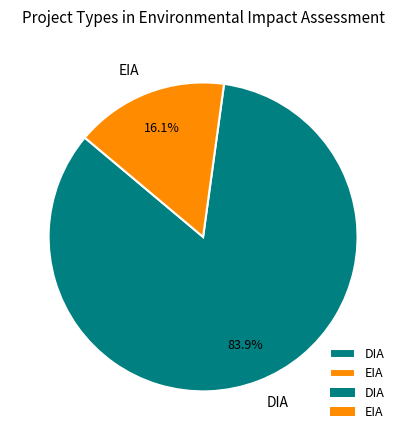

Does EIA account for over 50% of the chart?

No